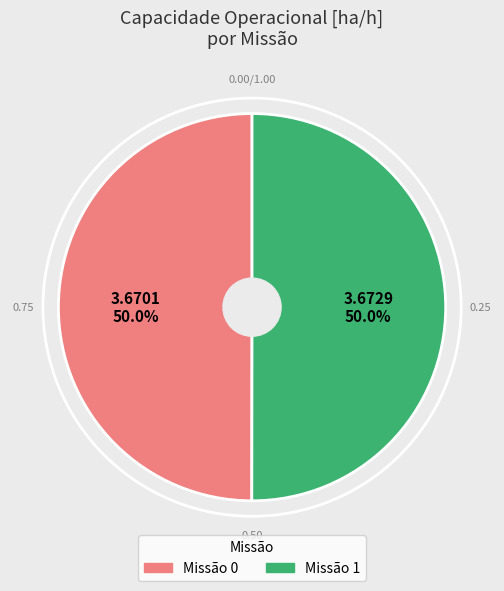

Approximately how many times larger is the value at Missão 0 compared to Missão 1?

1.0